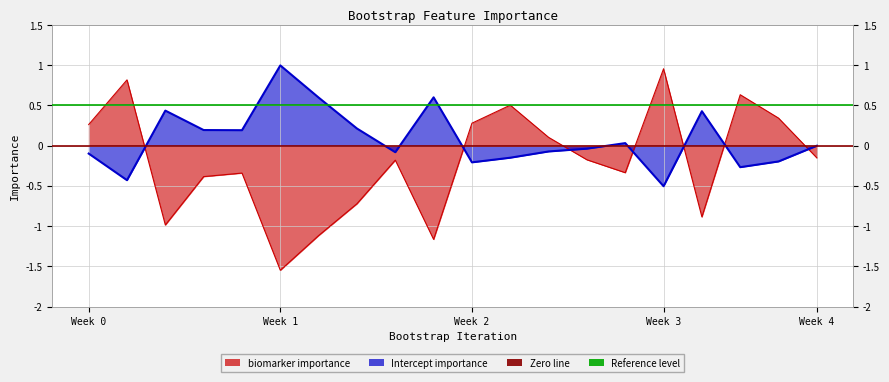

True or false: Intercept has a value of 1.0 at 5.

True